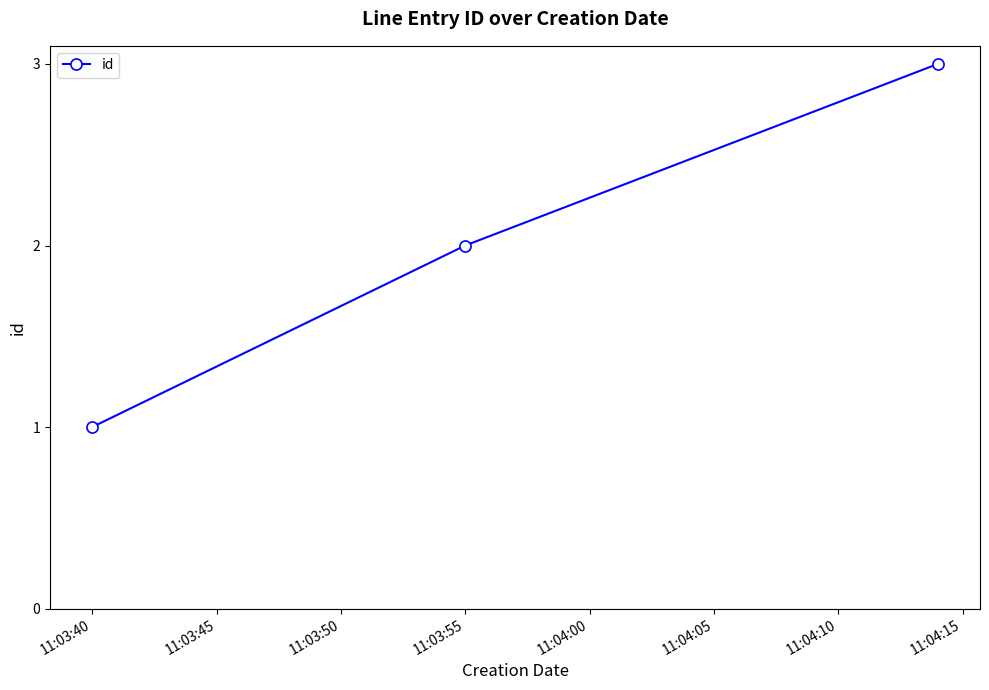

How many values are between 1 and 3?

3